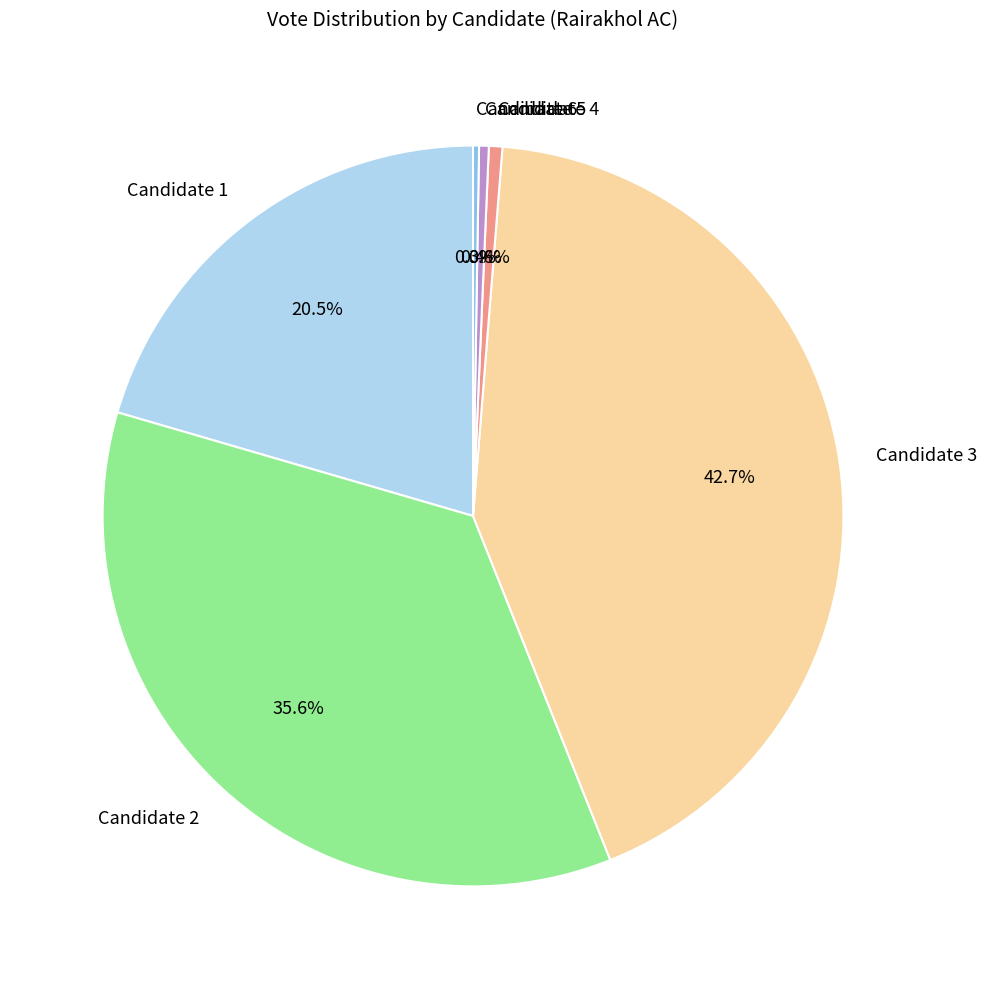

To the nearest percent, what portion does Candidate 4 represent?

1%